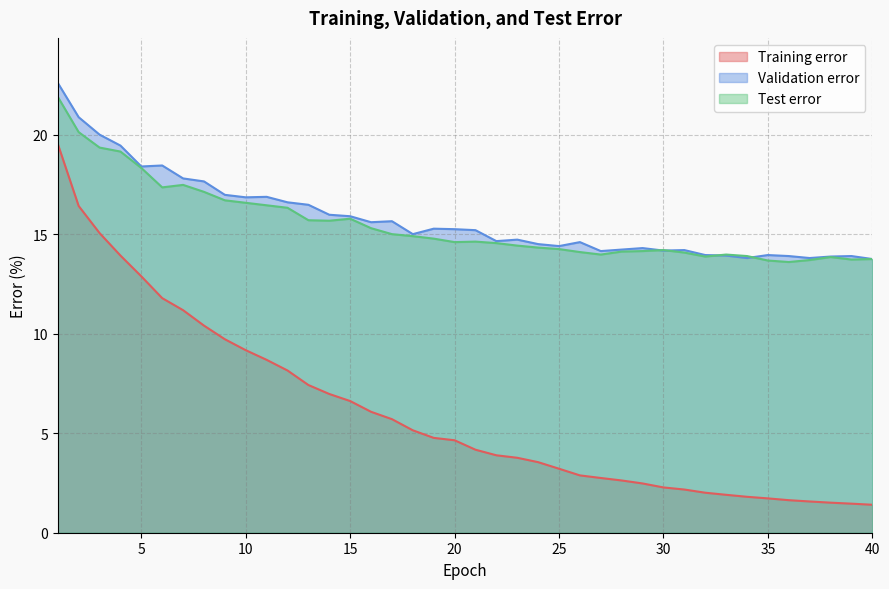

Which series has the largest total across all categories?

Validation error